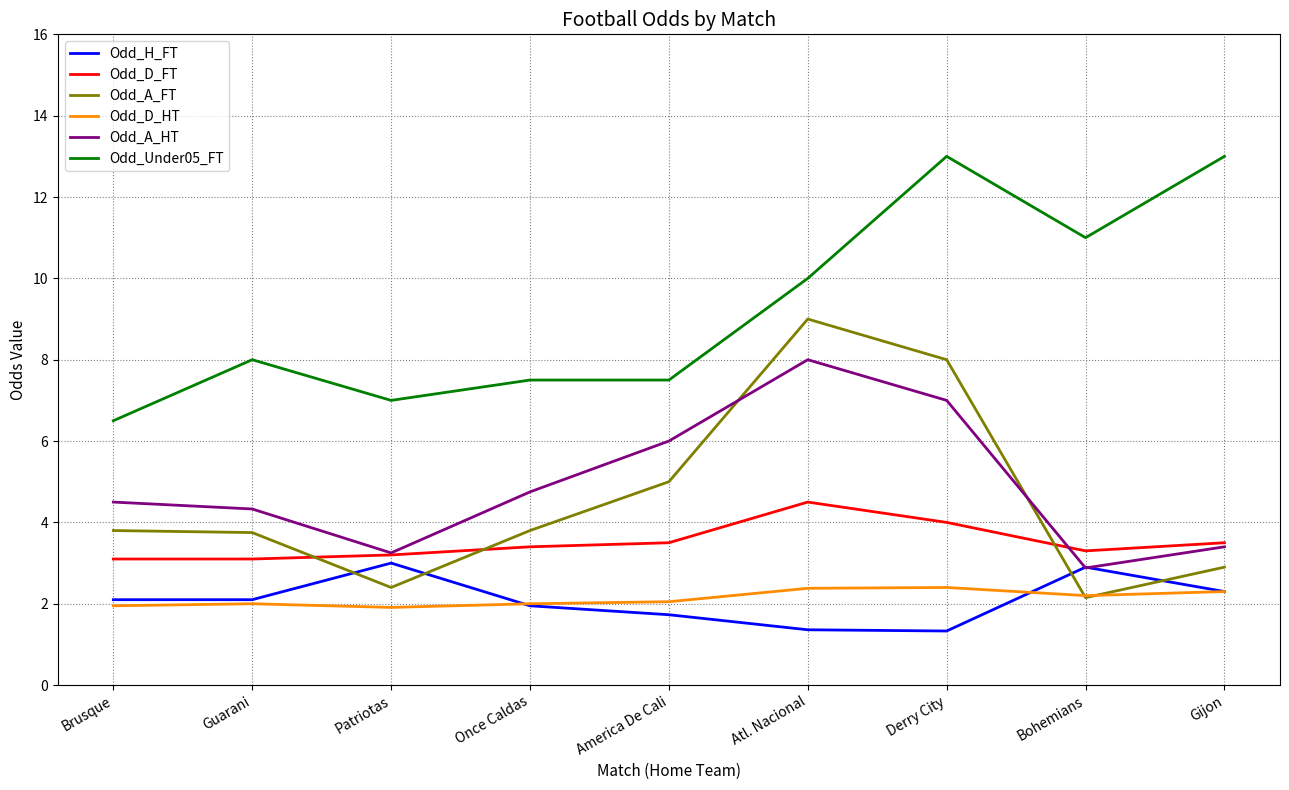

Which series has the widest spread of values?

Odd_A_FT